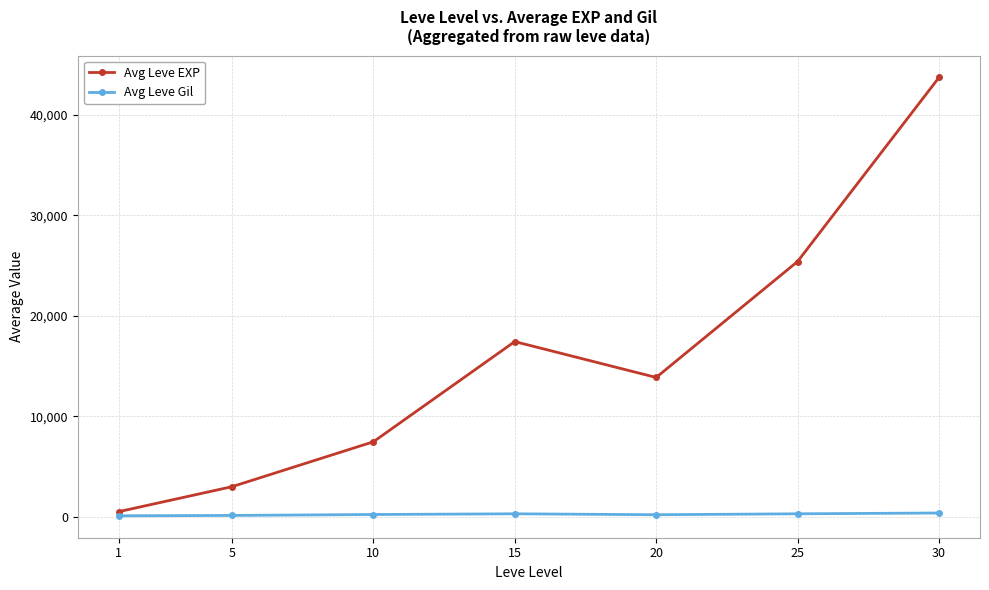

True or false: Avg Leve EXP has a value of 4975 at 5.

False